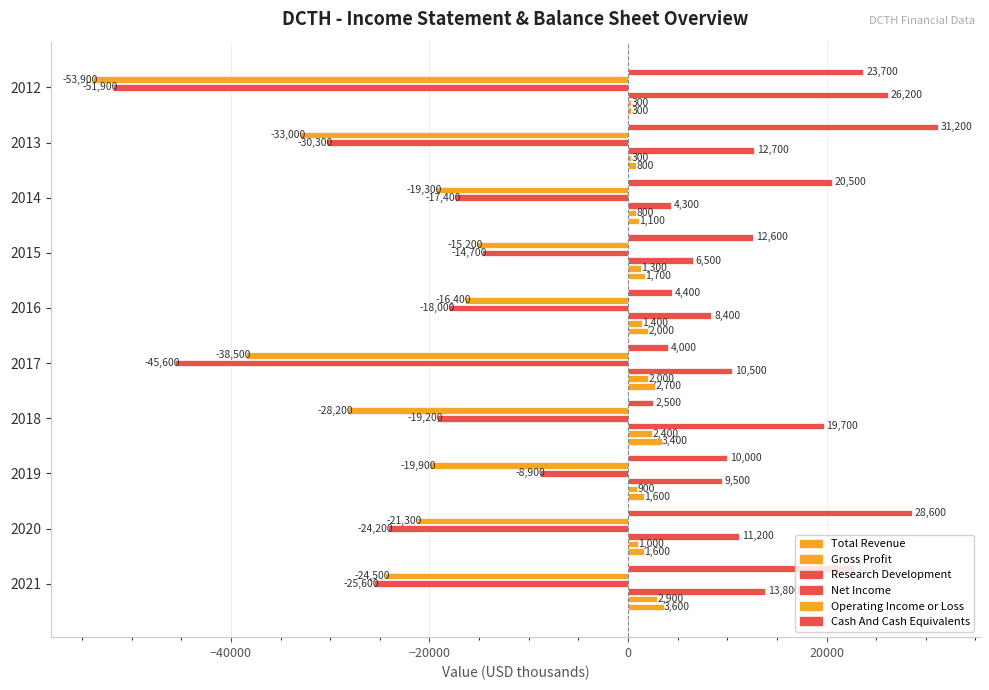

How many data points does each series have?

10